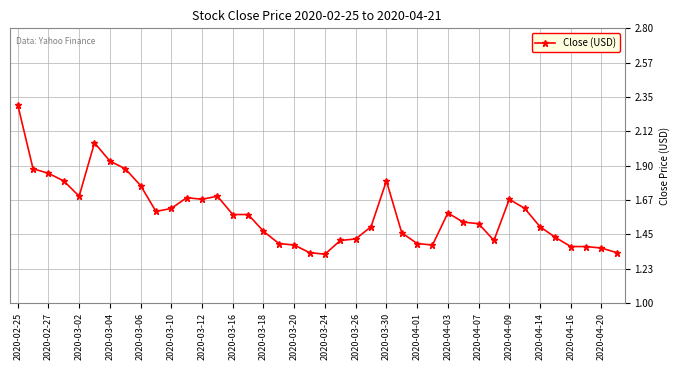

What is the difference between the second highest and second lowest values?

0.7